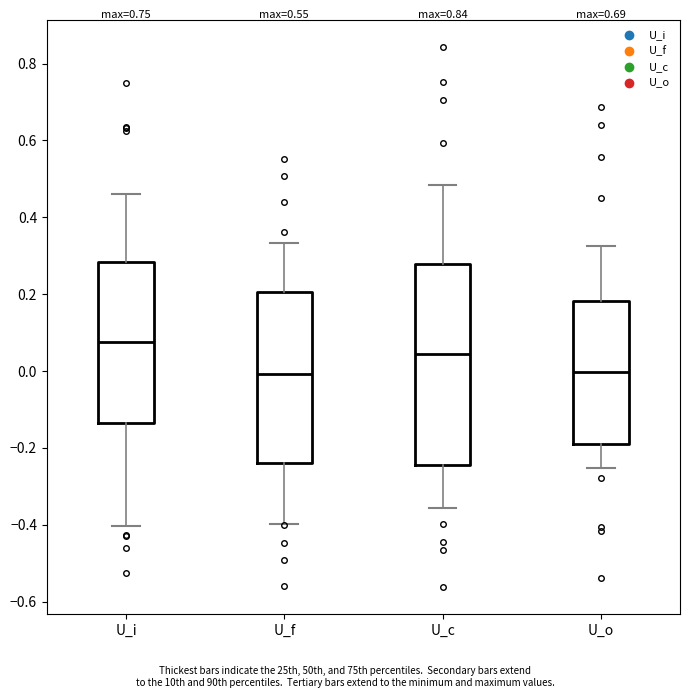

Reading left to right, transcribe this box plot: for each box, give where its median line is, the range the box spans, and where its two whiskers end, as read against the y-axis. The values are not printed on the chart, so give them approximately, as read against the axis.

U_i: median 0.08, box -0.14 to 0.28, whiskers -0.40 to 0.46
U_f: median 0.00, box -0.24 to 0.20, whiskers -0.40 to 0.34
U_c: median 0.04, box -0.24 to 0.28, whiskers -0.36 to 0.48
U_o: median 0.00, box -0.18 to 0.18, whiskers -0.26 to 0.32